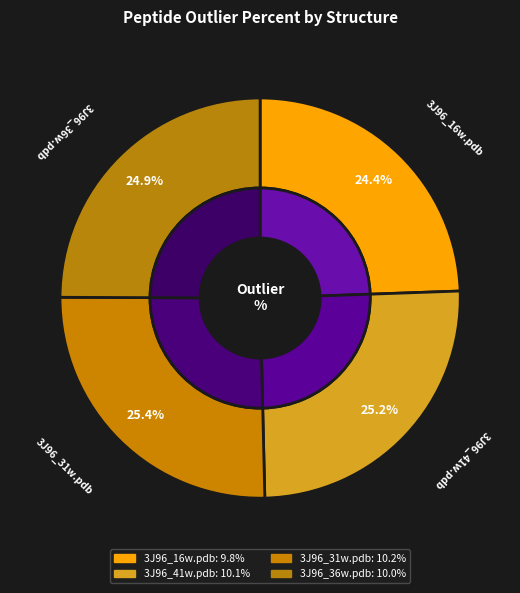

Does 3J96_41w.pdb account for over 50% of the chart?

No